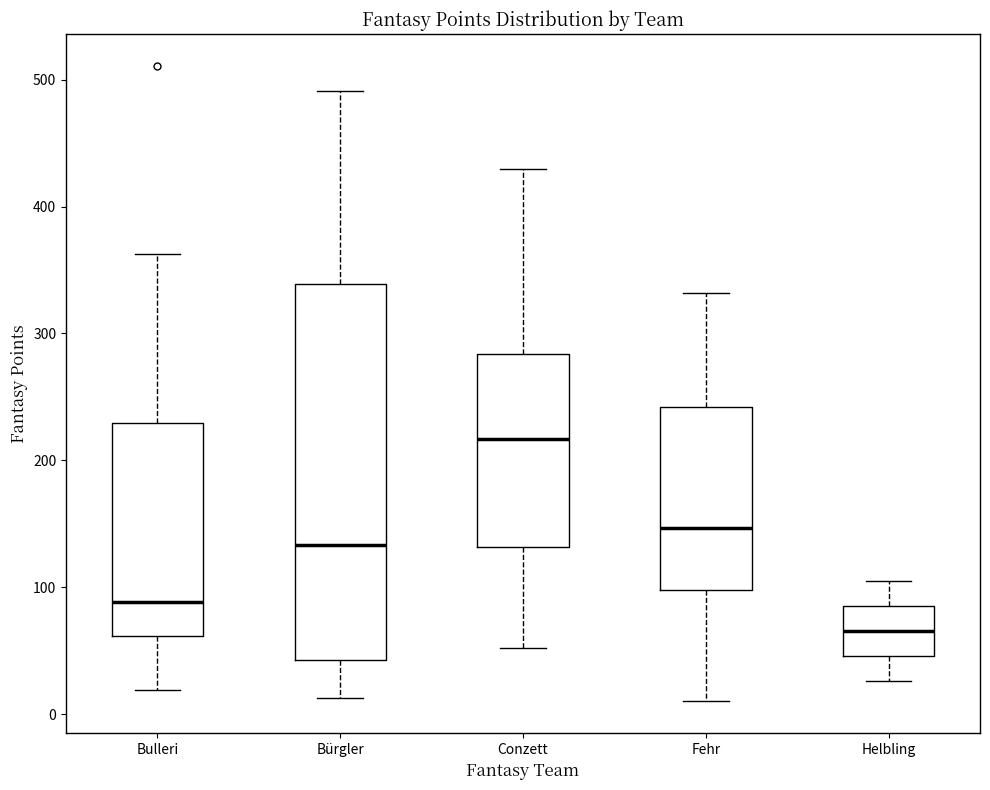

Reading left to right, transcribe this box plot: for each box, give where its median line is, the range the box spans, and where its two whiskers end, as read against the y-axis. The values are not printed on the chart, so give them approximately, as read against the axis.

Bulleri: median 90, box 60 to 230, whiskers 20 to 360
Bürgler: median 130, box 40 to 340, whiskers 10 to 490
Conzett: median 220, box 130 to 280, whiskers 50 to 430
Fehr: median 150, box 100 to 240, whiskers 10 to 330
Helbling: median 70, box 50 to 90, whiskers 30 to 110